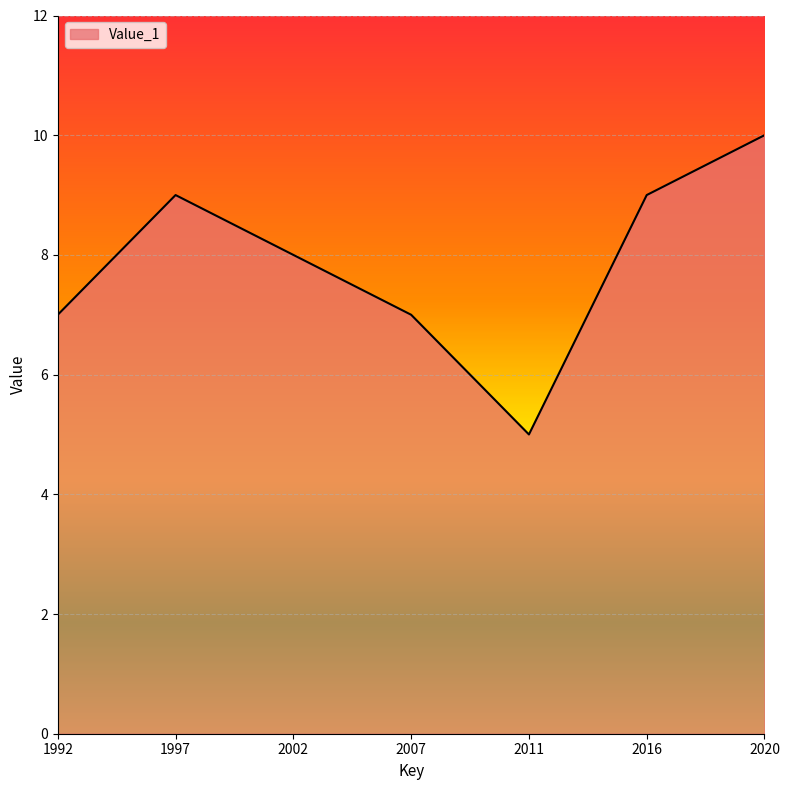

What is the sum of all values?

55